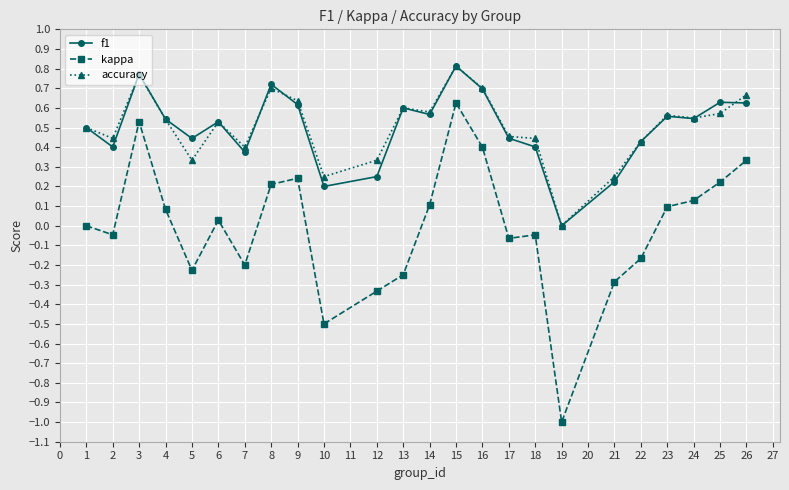

Which series has the widest spread of values?

kappa